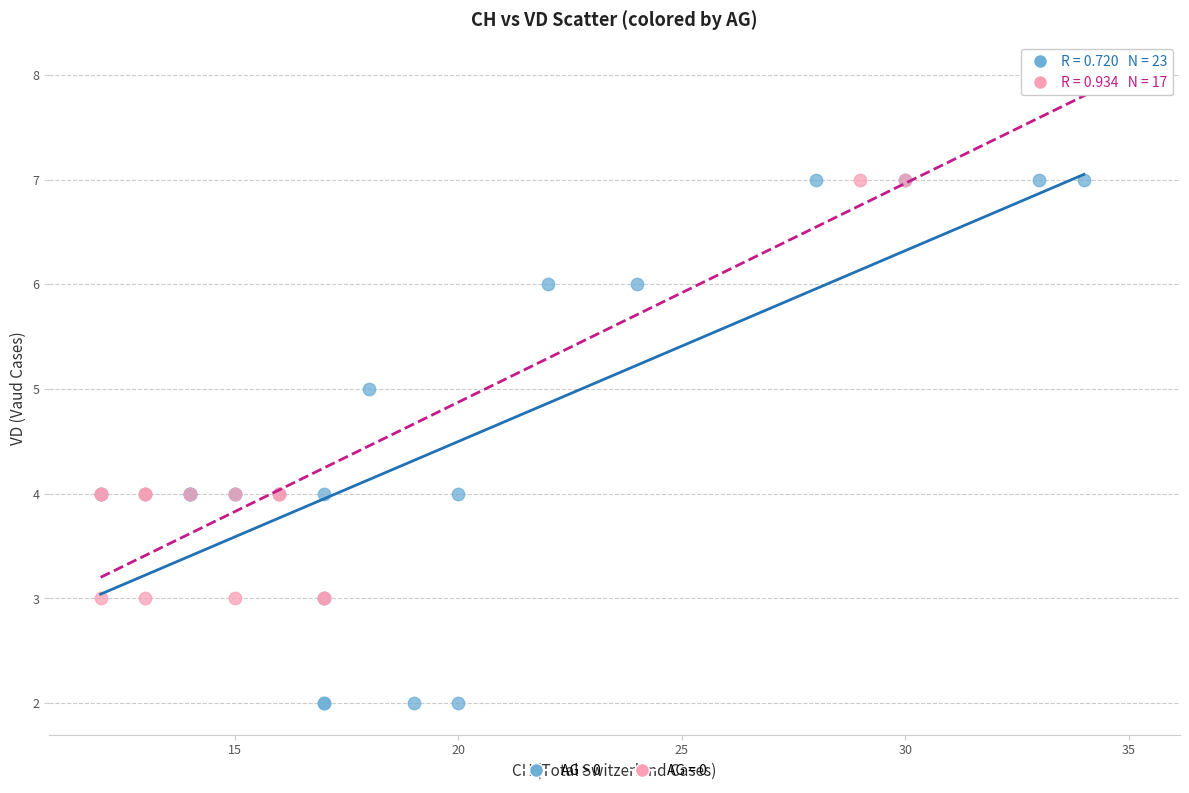

Which series reaches the minimum Y coordinate?

AG > 0